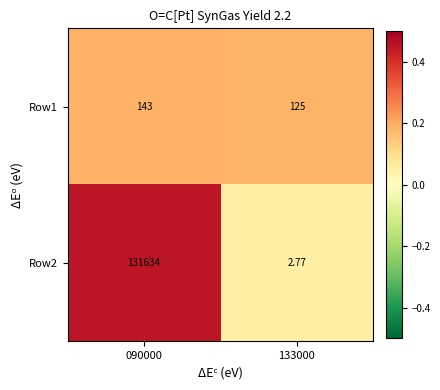

Is the value of Row2 at 133000 greater than the value of Row1 at 133000?

No